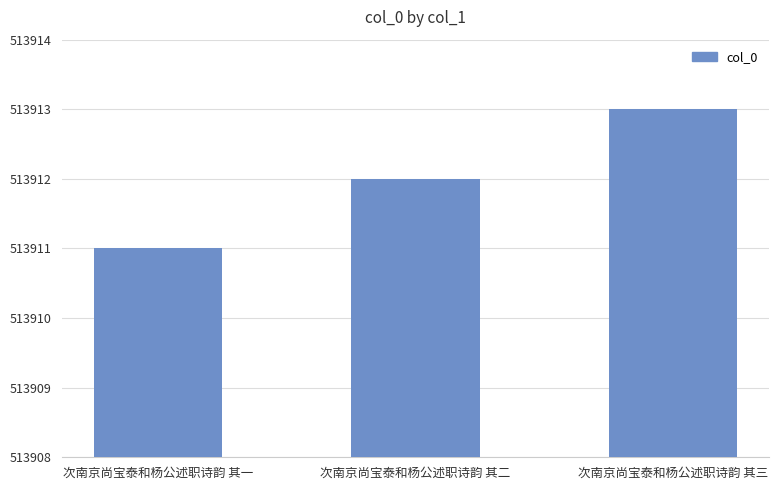

How many values are between 513911 and 513913?

3